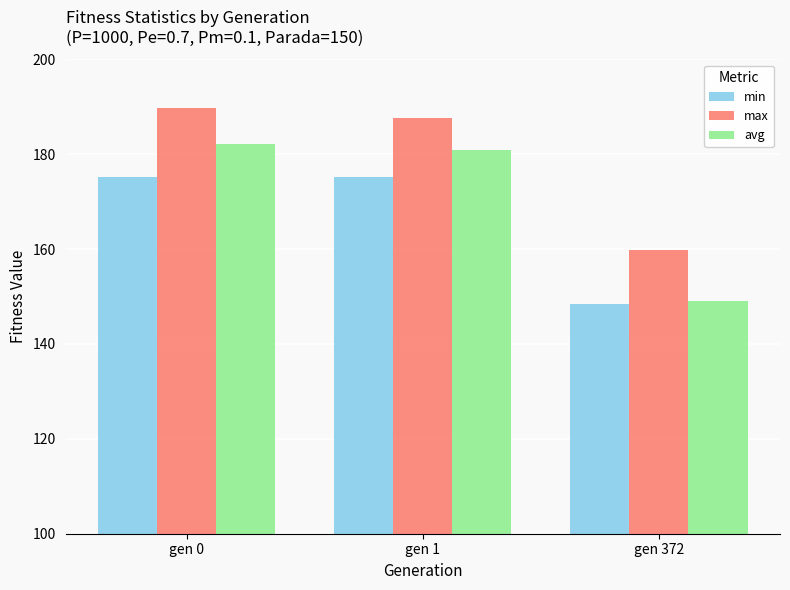

Count the number of categories in the chart.

3